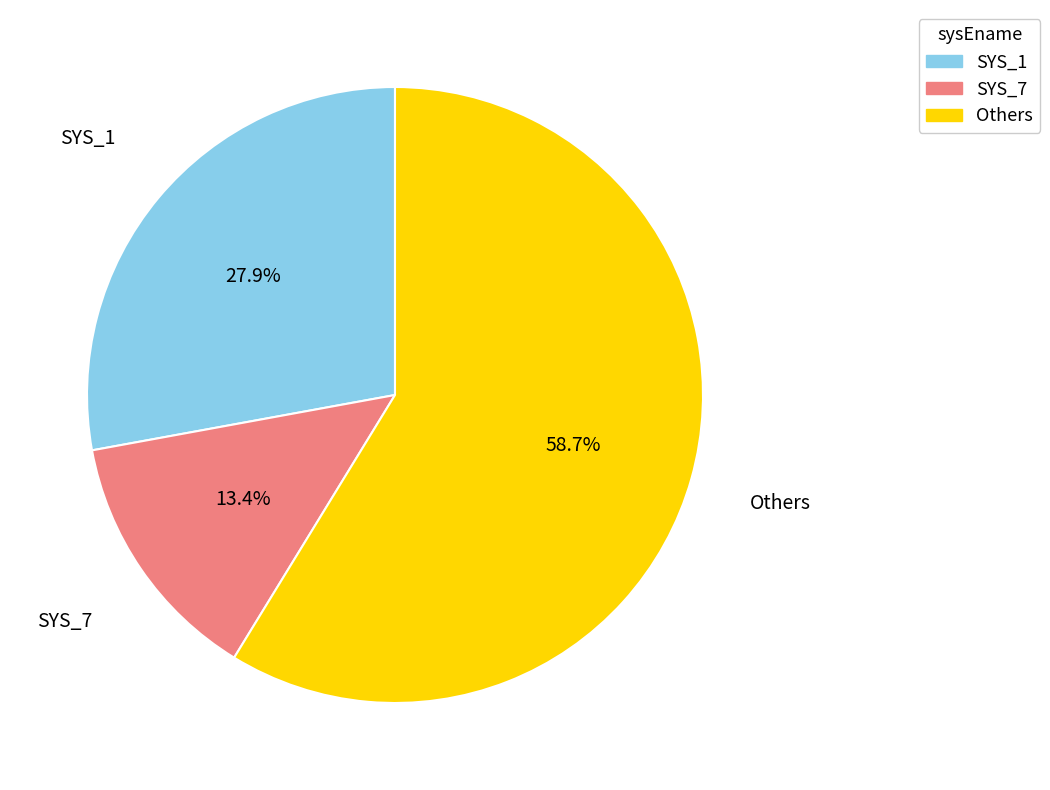

How many segments does this pie chart have?

3